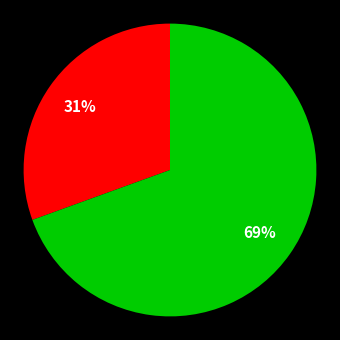

How many segments does this pie chart have?

2